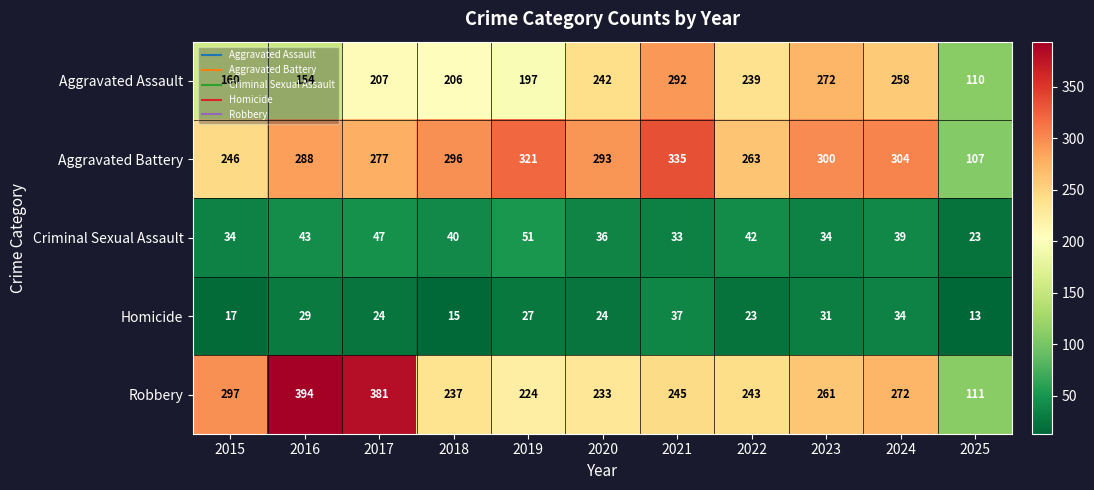

What is the sum of the Criminal Sexual Assault values at 2020 and 2023?

70